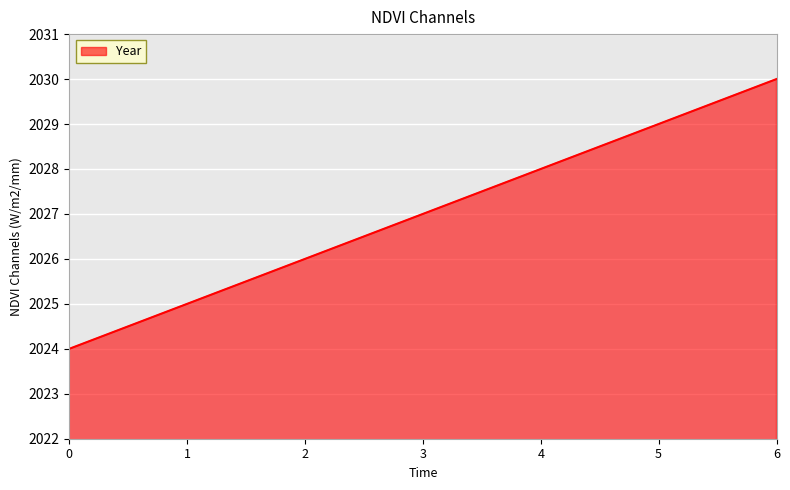

What is the smallest value displayed?

2024